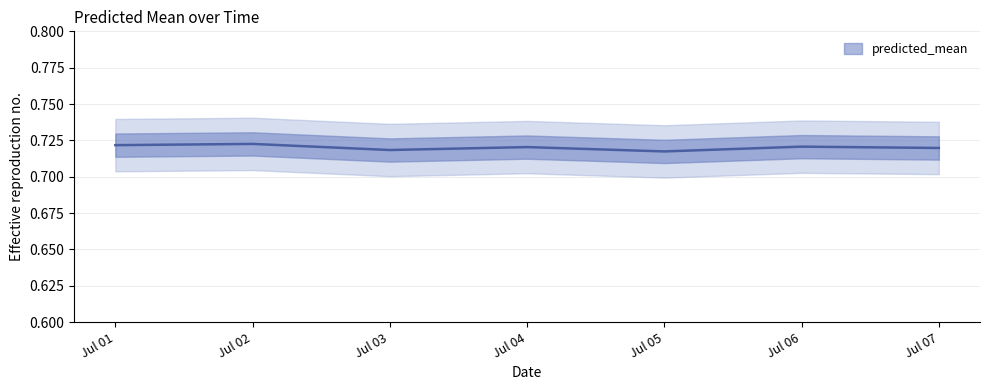

What is the value of the 1st point from the left?

0.7